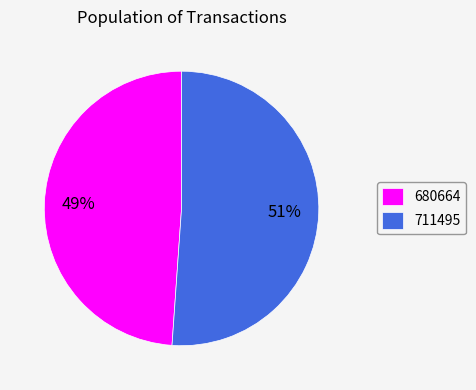

To the nearest percent, what portion does 711495 represent?

51%